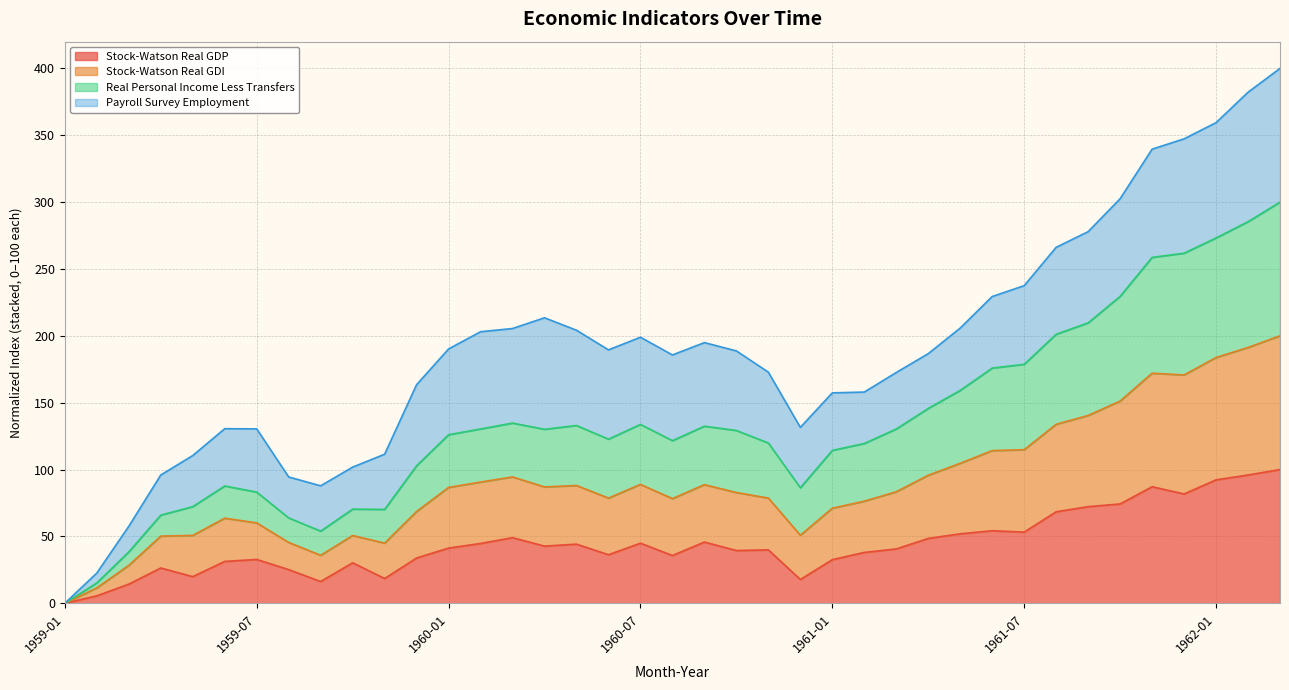

The value of Stock-Watson Real GDP at 1962-01 is 137.2. True or false?

False